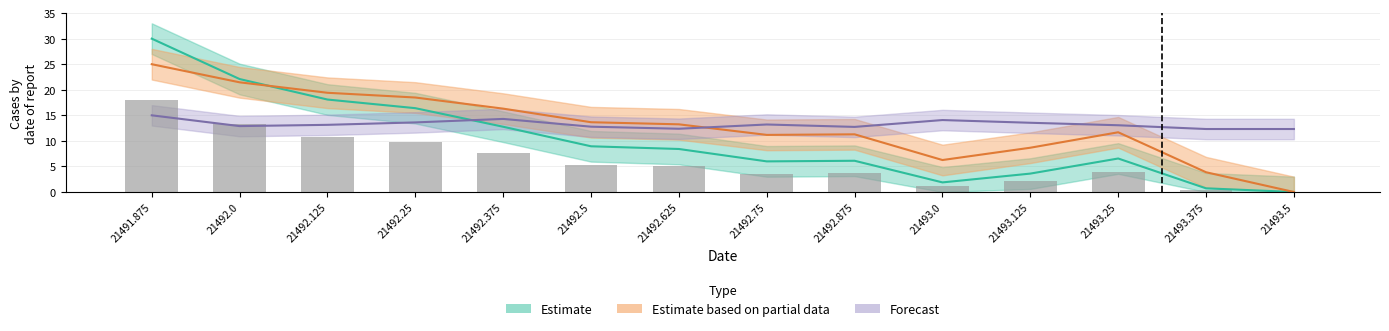

List the labels in order of value, largest first.

21491.875, 21492.0, 21492.125, 21492.25, 21492.375, 21492.5, 21492.625, 21493.25, 21492.875, 21492.75, 21493.125, 21493.0, 21493.375, 21493.5